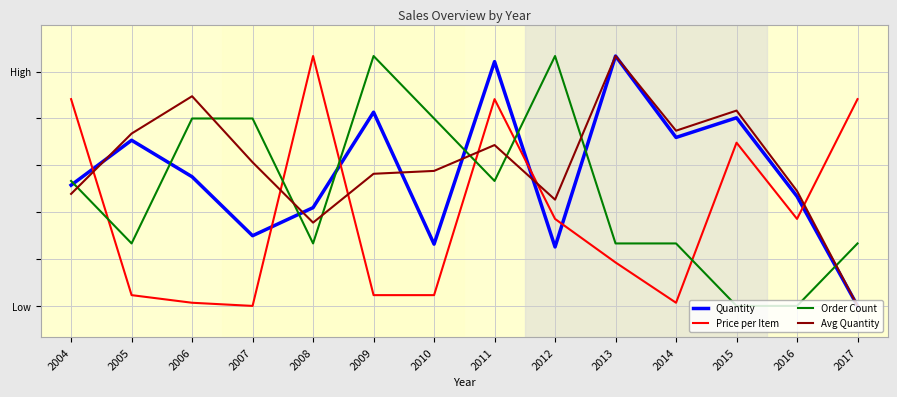

Which series changed the most between 2006 and 2011?

Price per Item